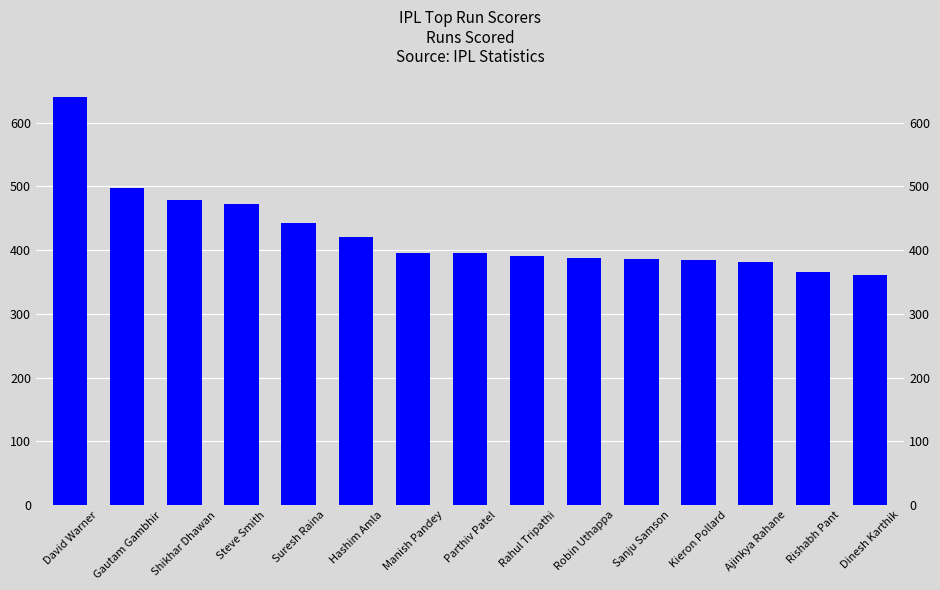

What is the label of the 6th bar from the right?

Robin Uthappa